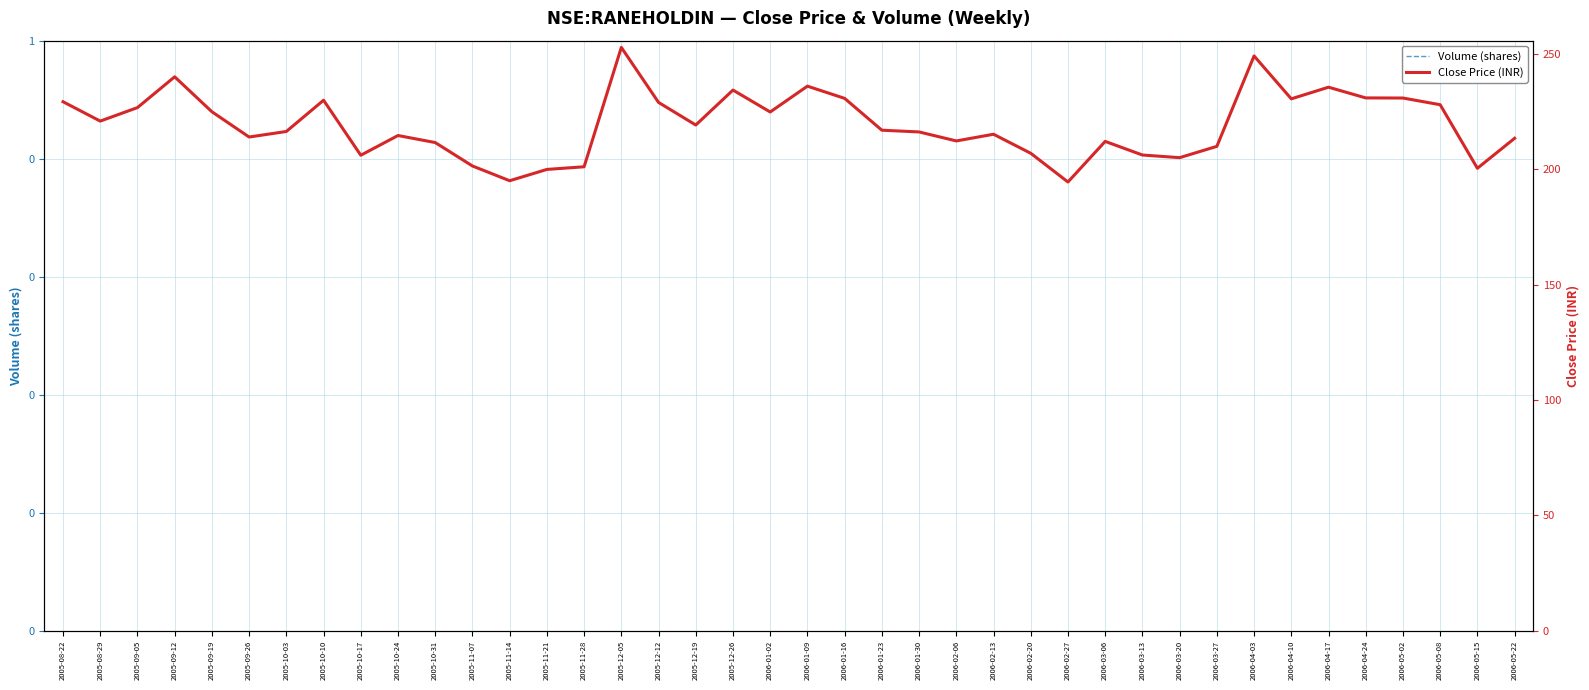

Does the chart have visible grid lines?

Yes